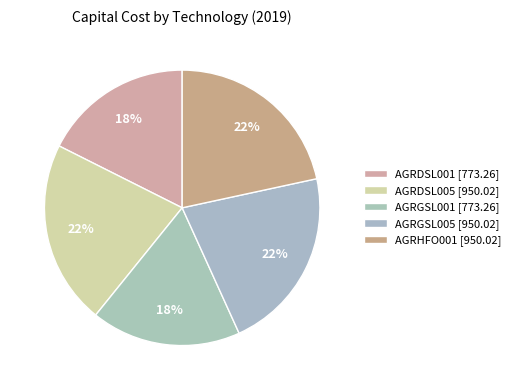

What is the total percentage of AGRHFO001 and AGRDSL005?

43.2%